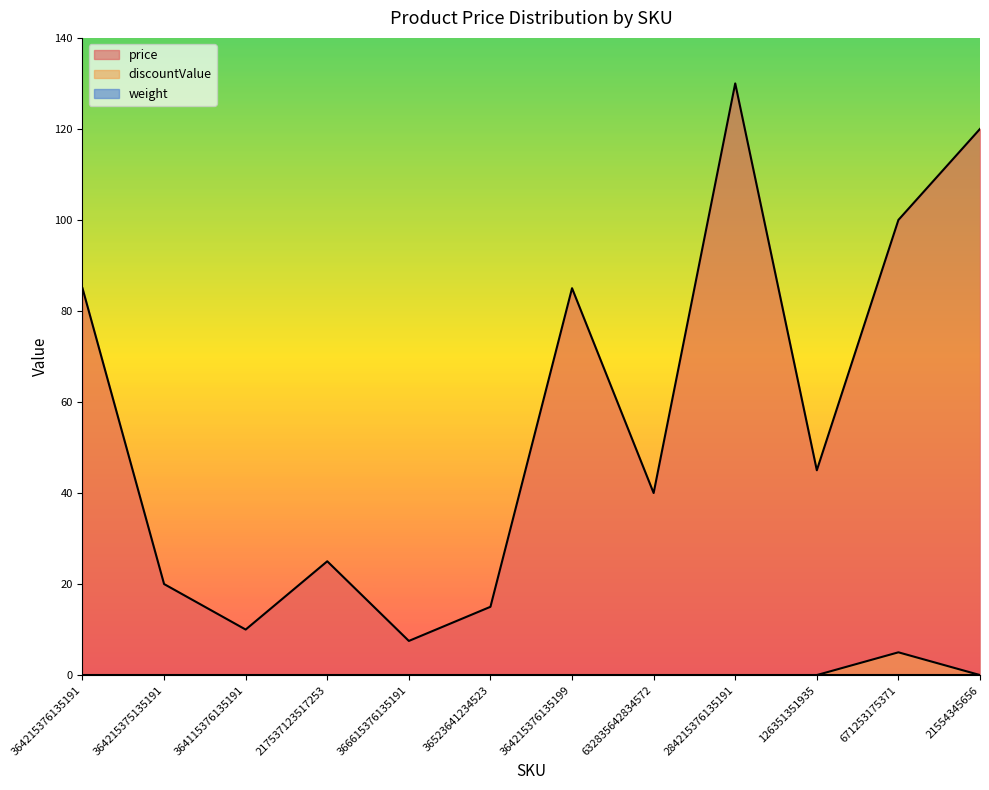

True or false: price and discountValue intersect in this chart.

False